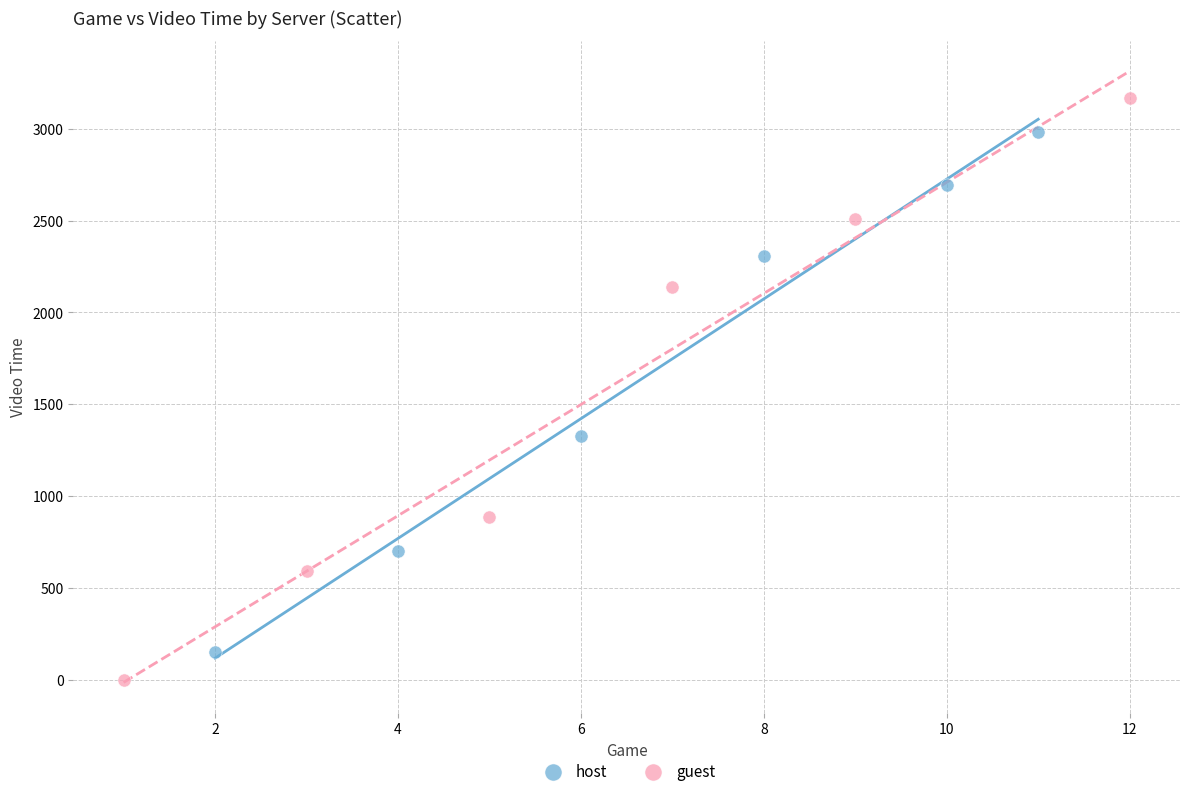

Which series has the largest Y range (max minus min)?

guest